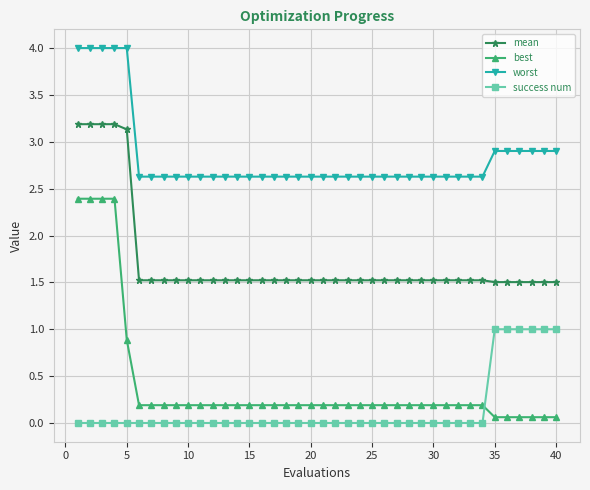

List the series in order of their peak value, lowest first.

success num, best, mean, worst